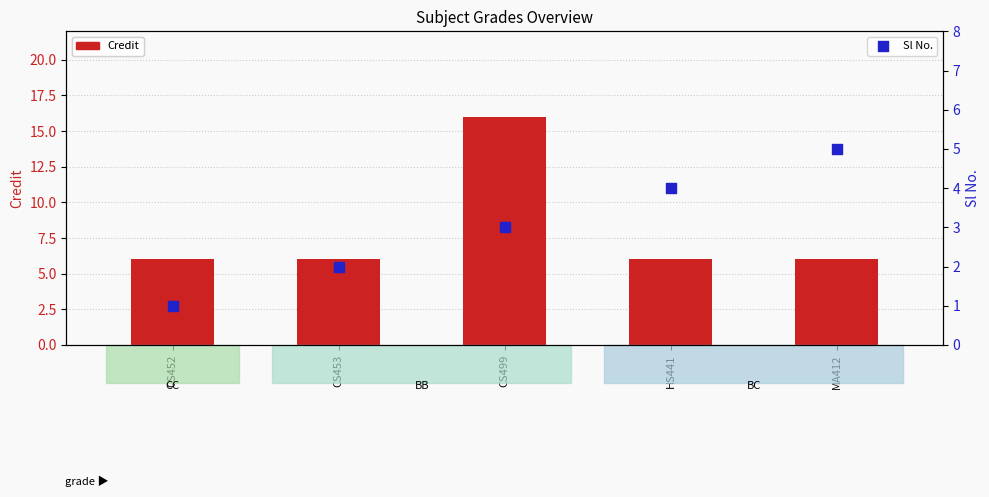

Which series has the largest total across all categories?

Credit